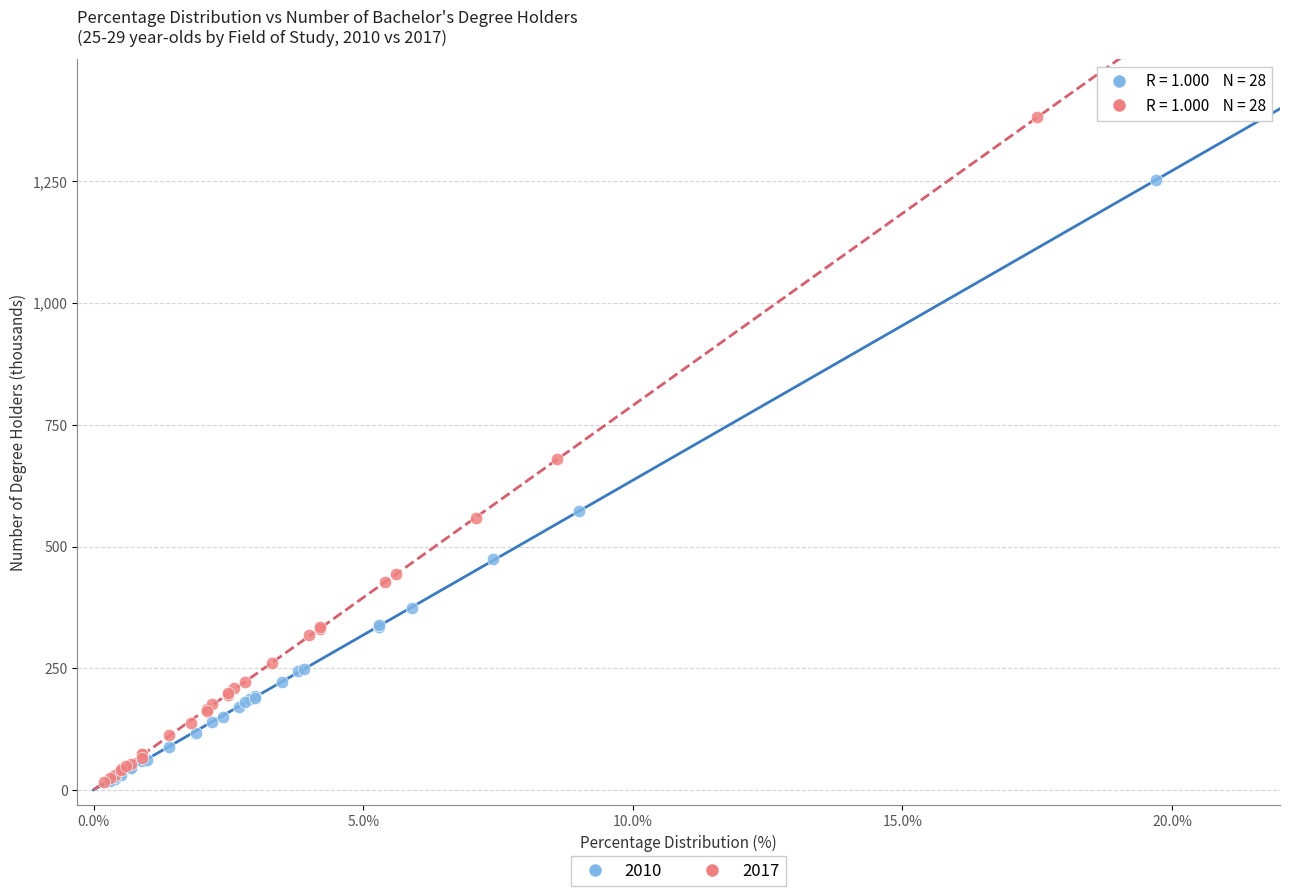

Which series has the largest Y range (max minus min)?

2017